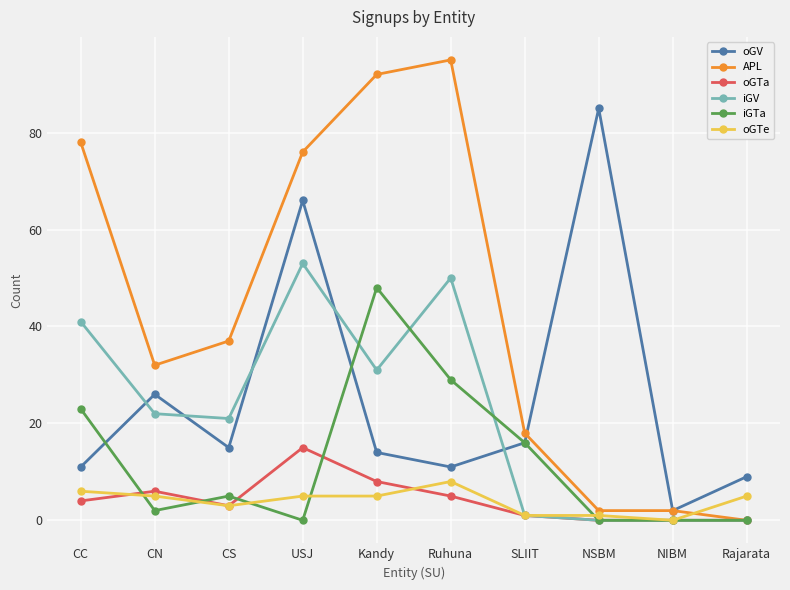

Rank the series at CN from highest to lowest value.

APL, oGV, iGV, oGTa, oGTe, iGTa